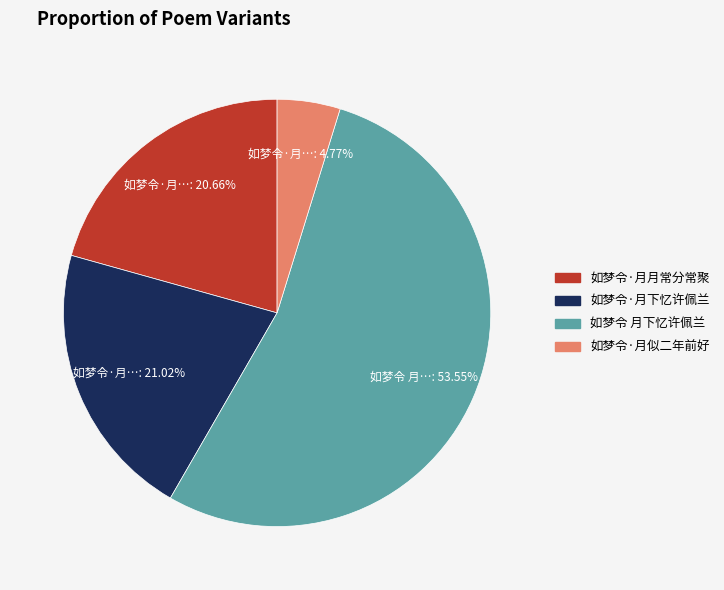

Approximately how many times larger is the value at 如梦令·月月常分常聚 compared to 如梦令 月下忆许佩兰?

0.4